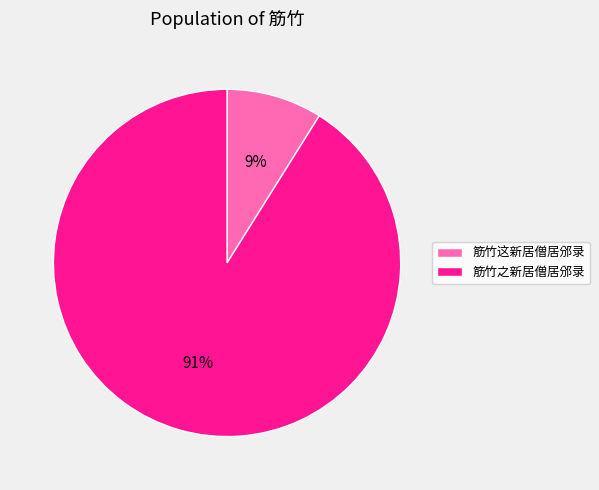

The 筋竹这新居僧居邠录 slice represents 9% of the pie. True or false?

True